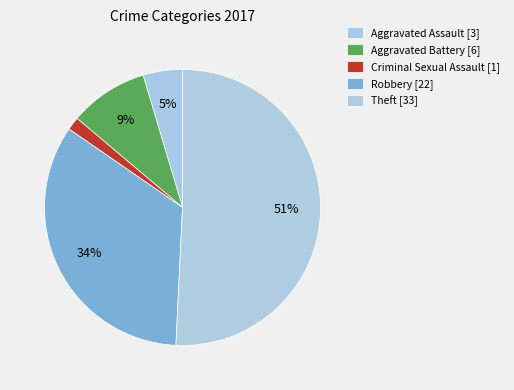

Which category has the biggest portion of the pie?

Theft